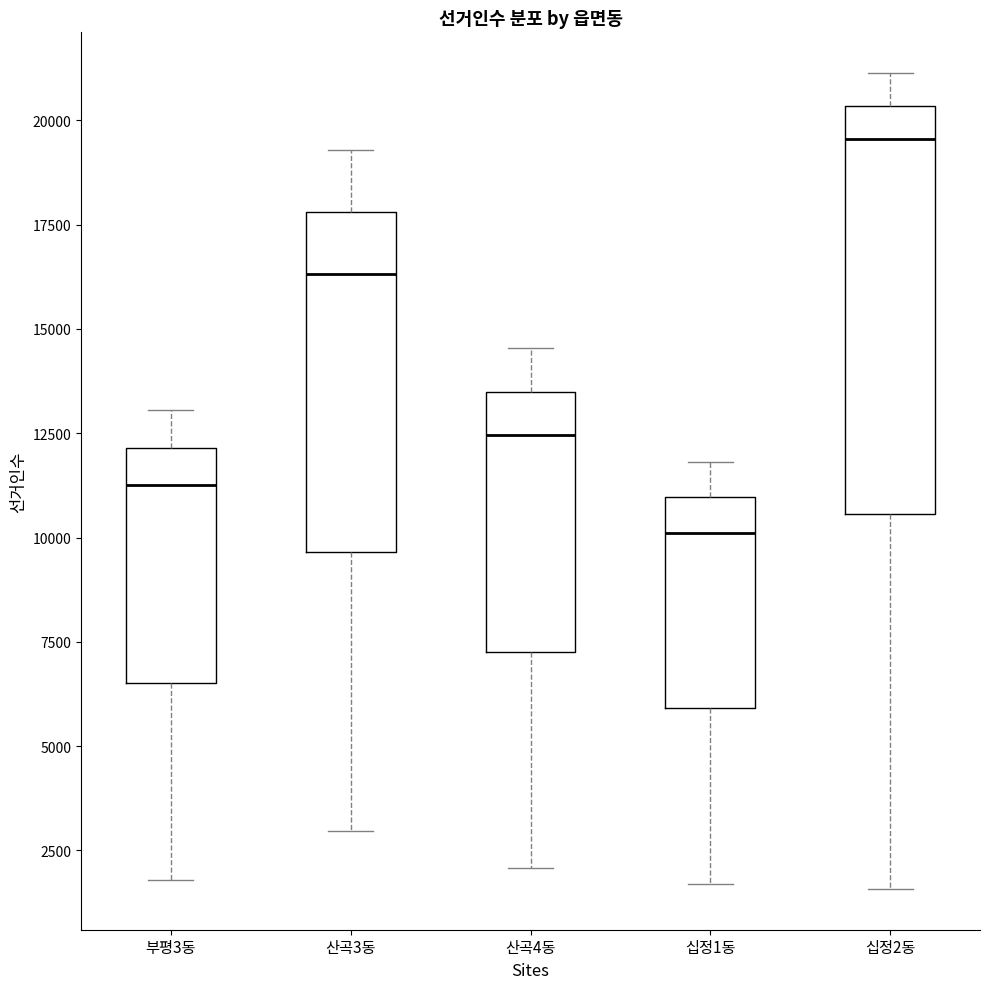

Which box is the tallest, from its lower edge to its upper edge?

십정2동